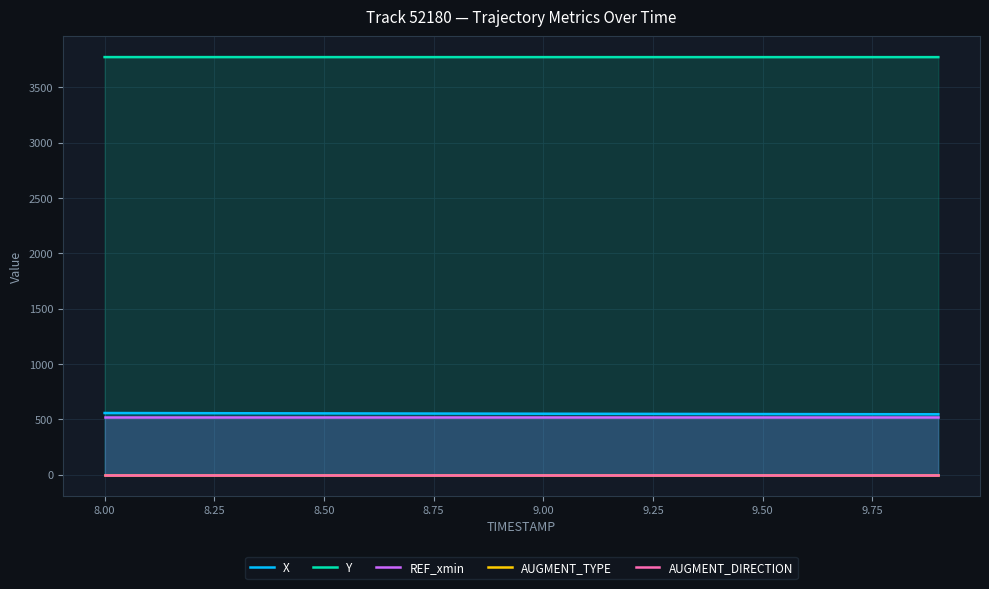

True or false: REF_xmin and Y cross at least once.

False